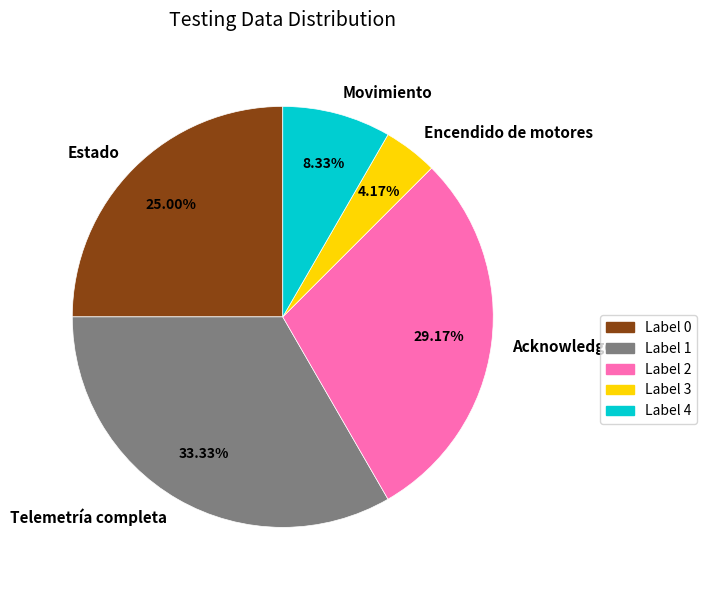

To the nearest percent, what is the difference between the largest and smallest slice percentages?

29%